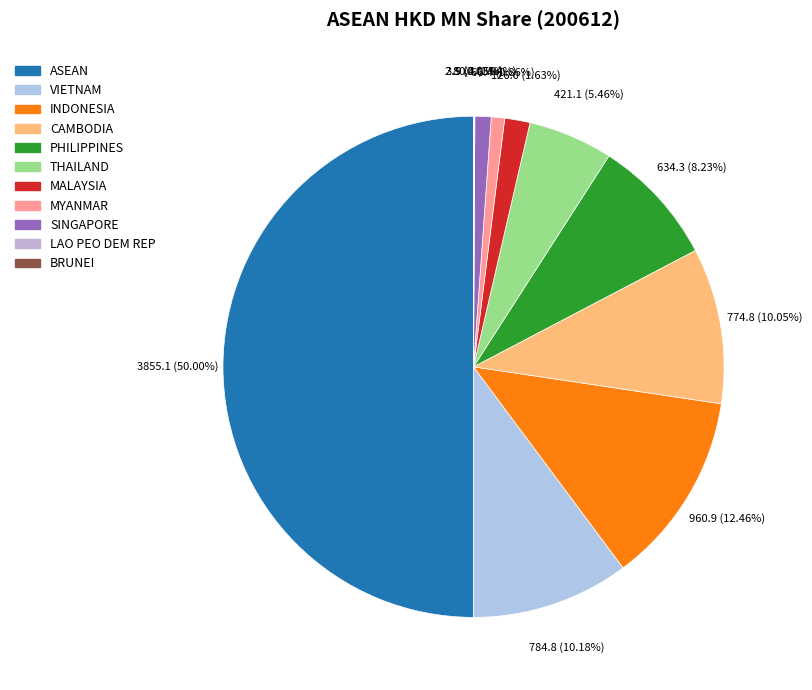

Rank the categories by value from highest to lowest.

ASEAN, INDONESIA, VIETNAM, CAMBODIA, PHILIPPINES, THAILAND, MALAYSIA, SINGAPORE, MYANMAR, LAO PEO DEM REP, BRUNEI